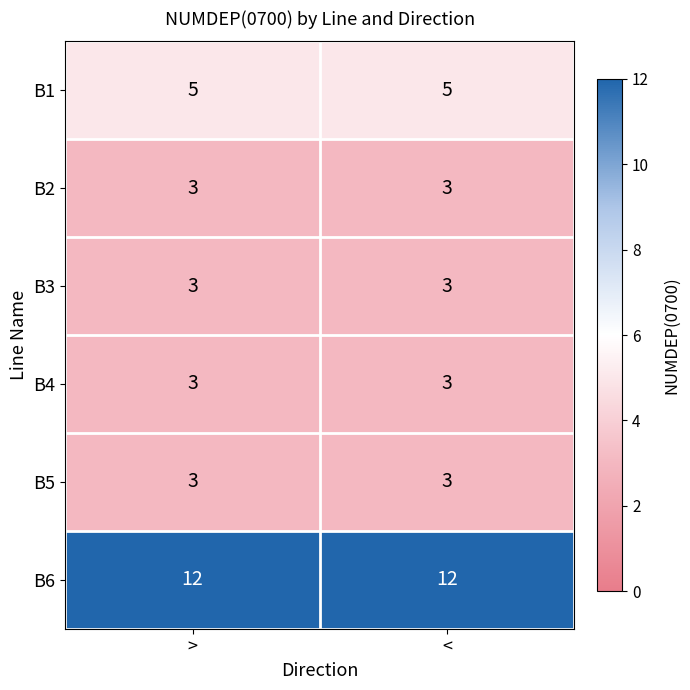

What is the spread (max minus min) of values at <?

9